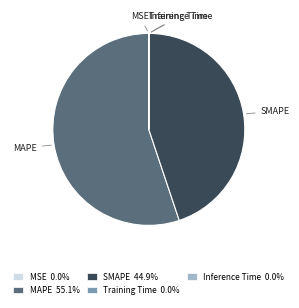

What is the majority slice?

MAPE